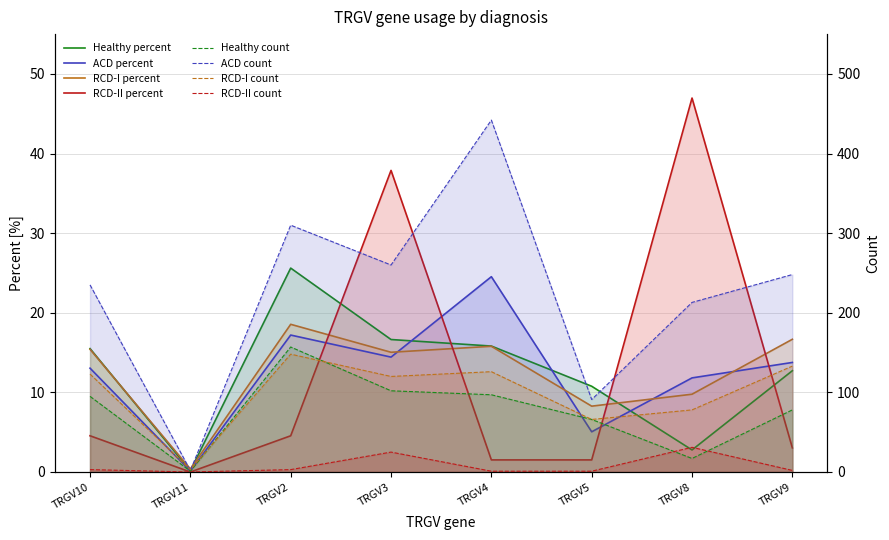

True or false: Healthy has more than 1 points higher than both neighbors.

False